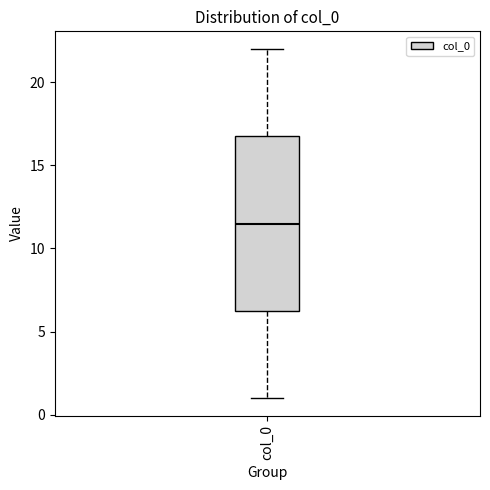

Transcribe this box plot: give where the median line is, the range the box spans, and where the two whiskers end, as read against the y-axis. The values are not printed on the chart, so give them approximately, as read against the axis.

median 11.5, box 6.5 to 17.0, whiskers 1.0 to 22.0